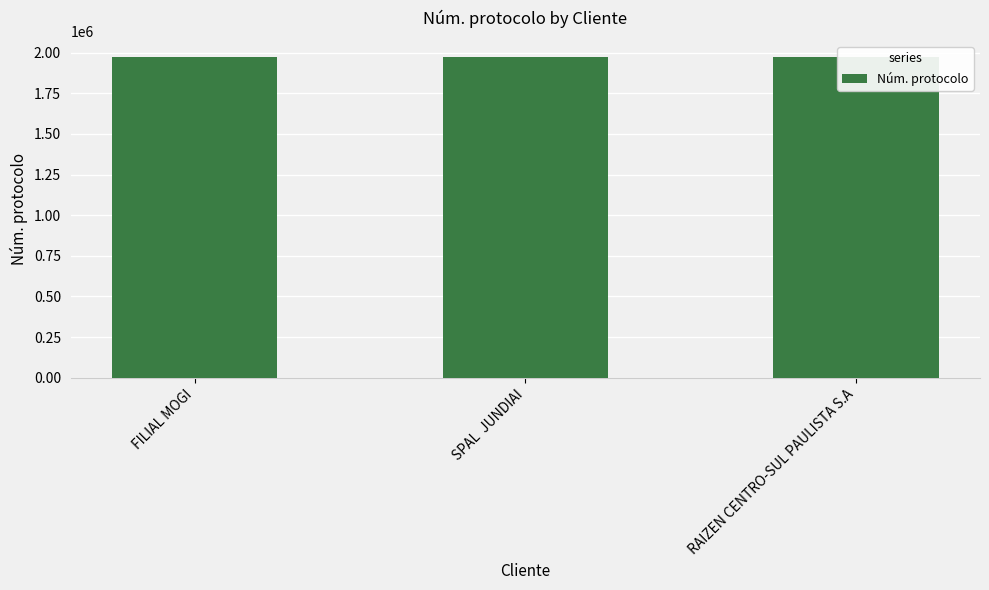

What is the minimum value shown in the chart?

1973140